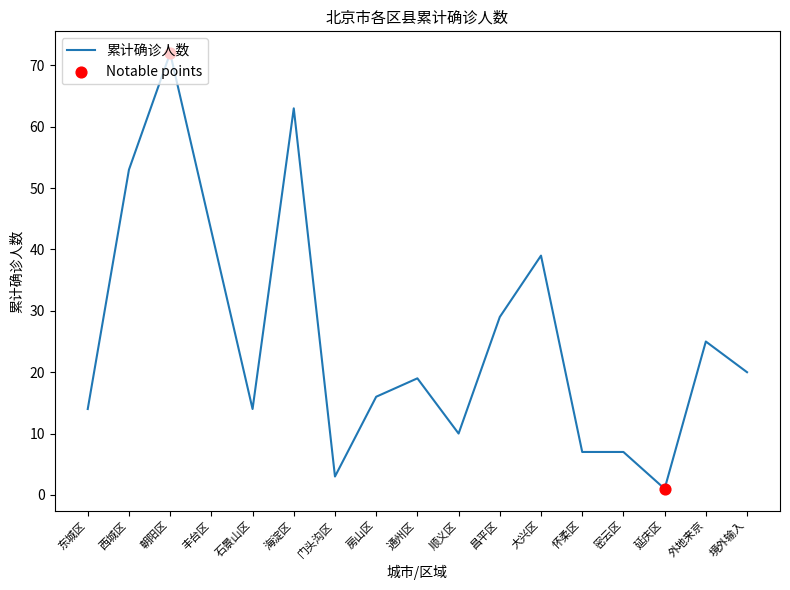

Between 昌平区 and 延庆区, which is larger?

昌平区